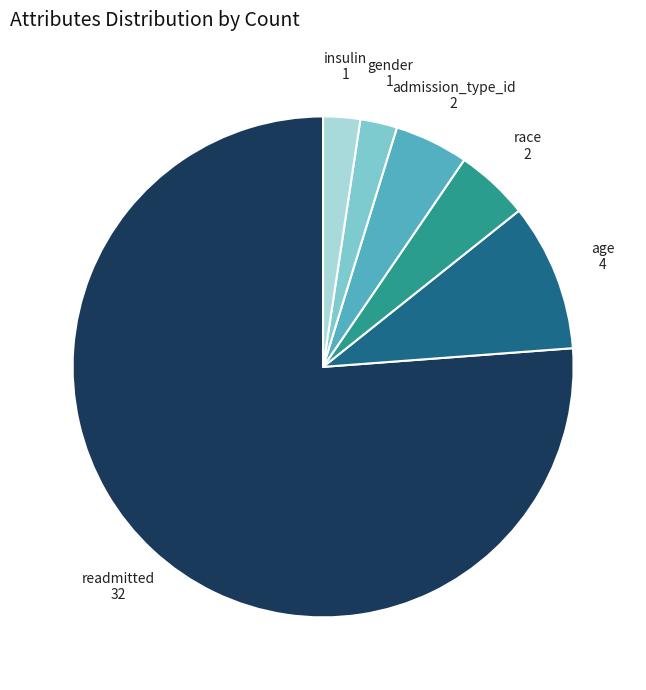

Is there a majority slice in this chart?

Yes